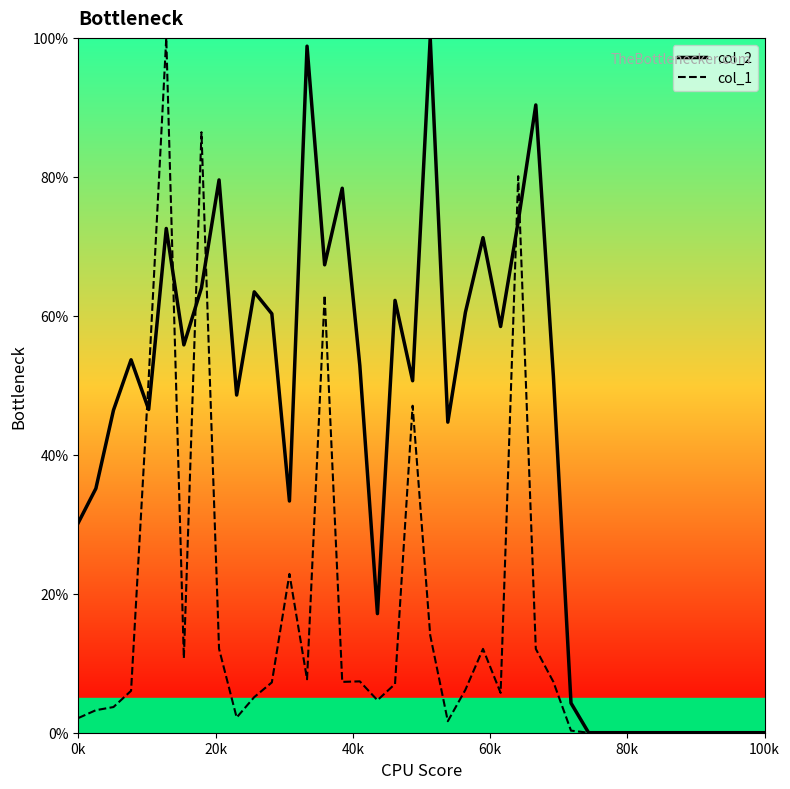

What is the total value across all series at 8?

91.6